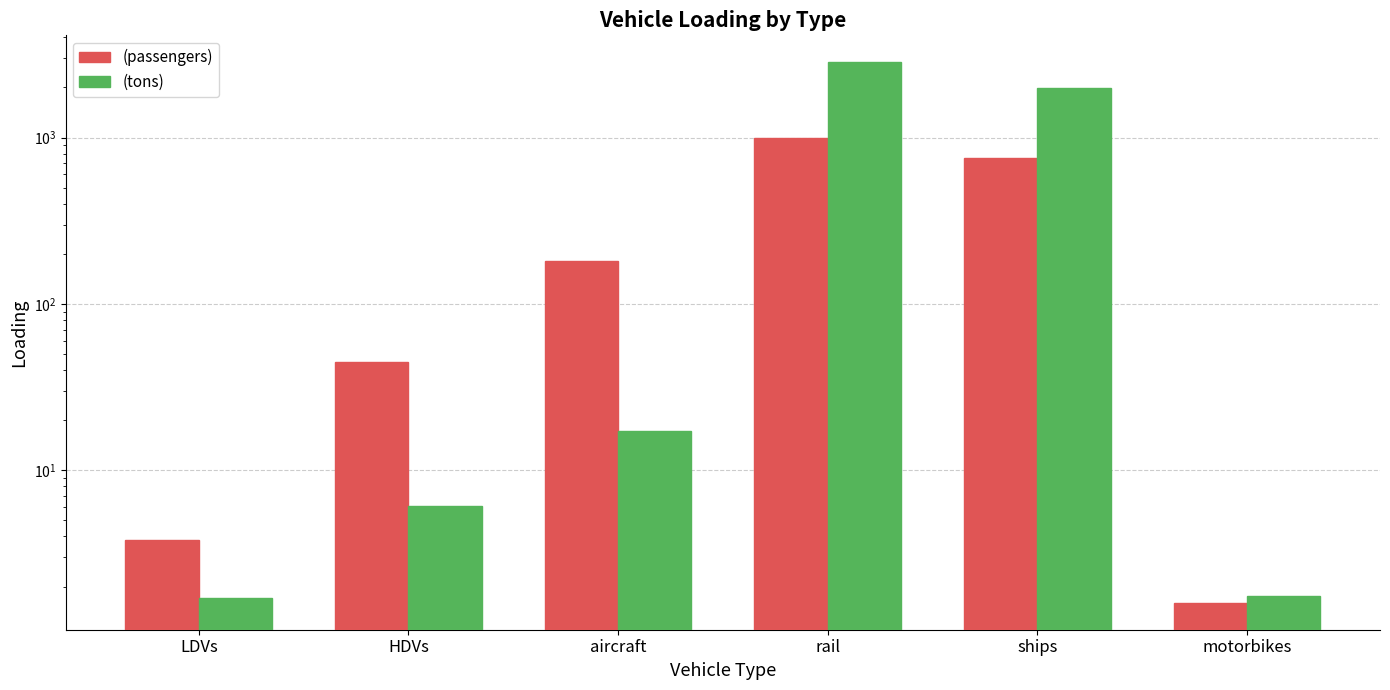

Which series has the largest range (max minus min)?

(tons)